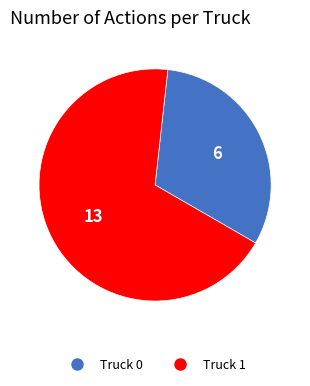

How many segments does this pie chart have?

2